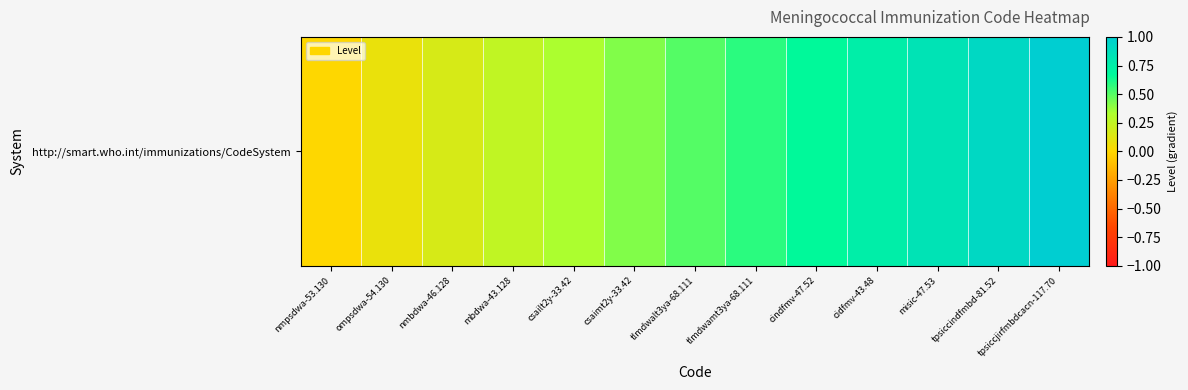

What is the sum of the values at csaimt2y-33.42 and misic-47.53?

1.2